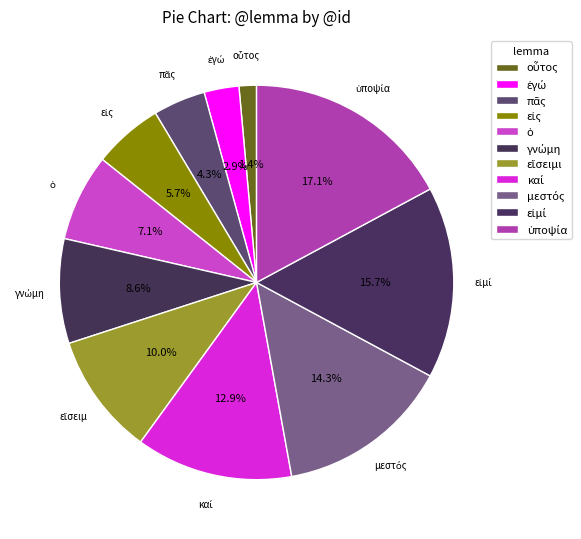

What percentage is the εἴσειμι slice, to the nearest percent?

10%